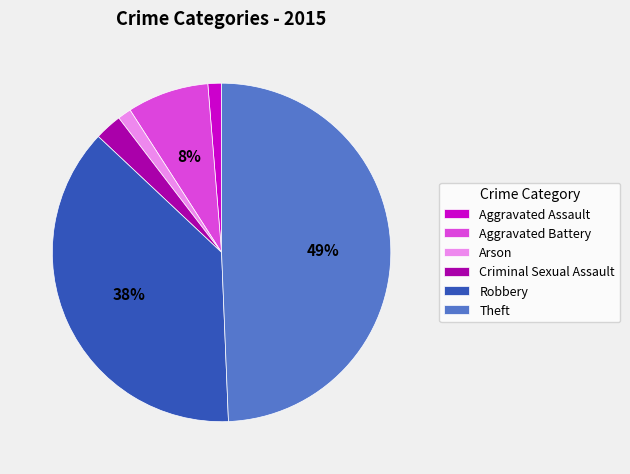

To the nearest percent, what percentage of the pie is Aggravated Battery?

8%